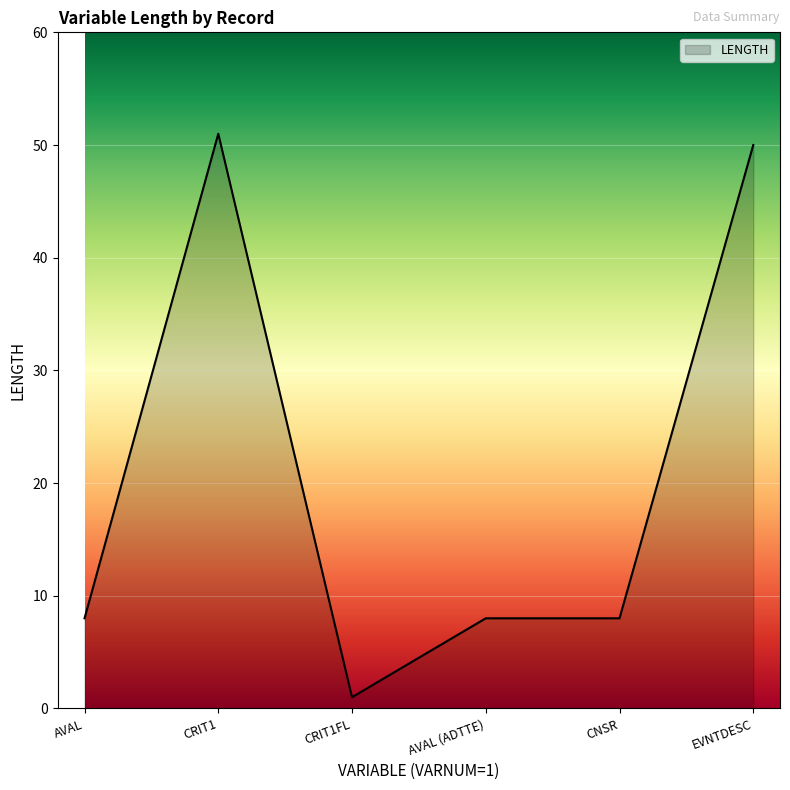

How many distinct data groups are displayed?

1